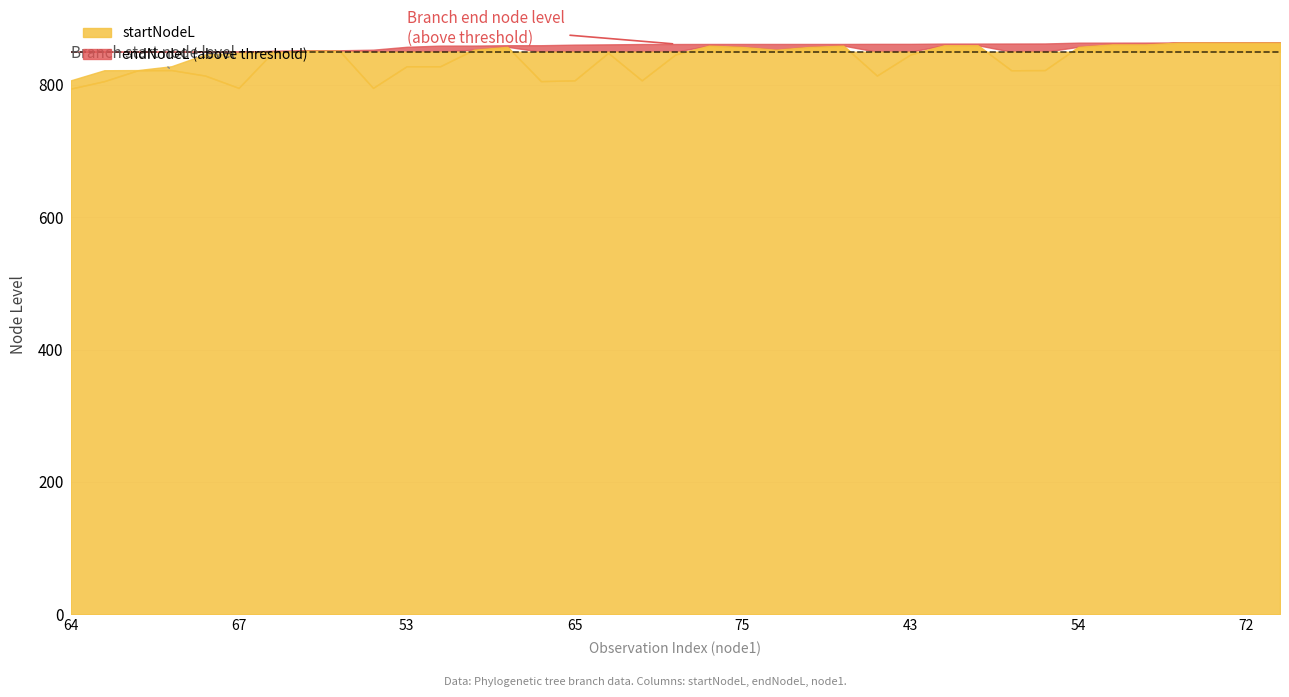

True or false: startNodeL and endNodeL intersect in this chart.

False